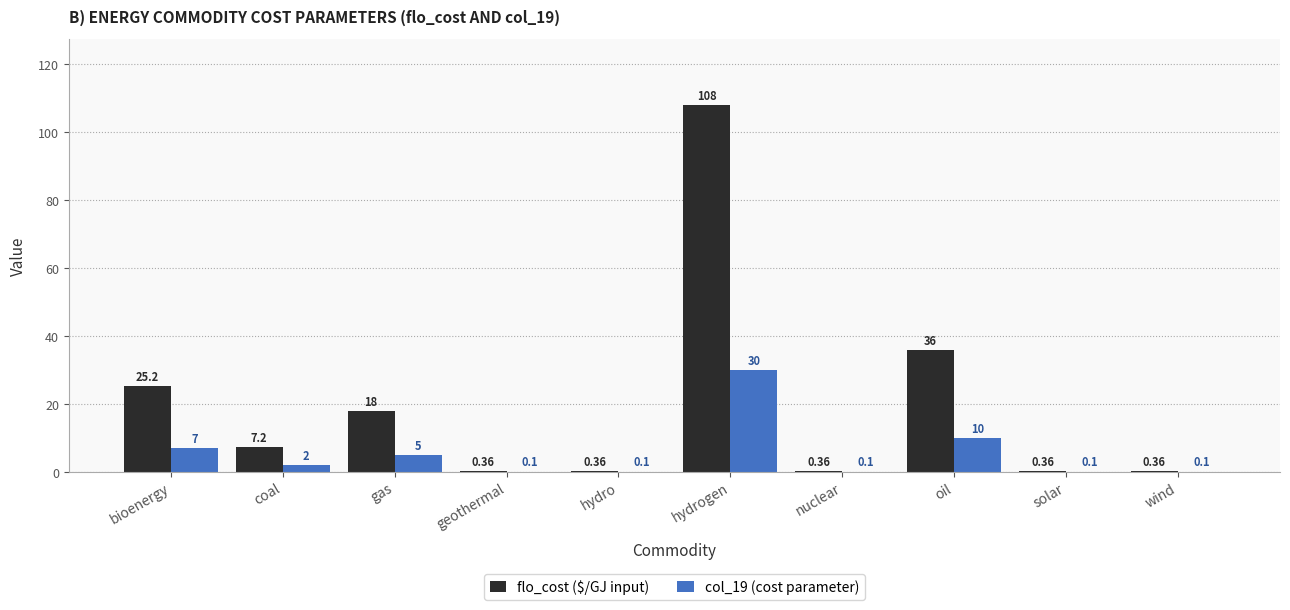

Which series has the largest total across all categories?

flo_cost ($/GJ input)